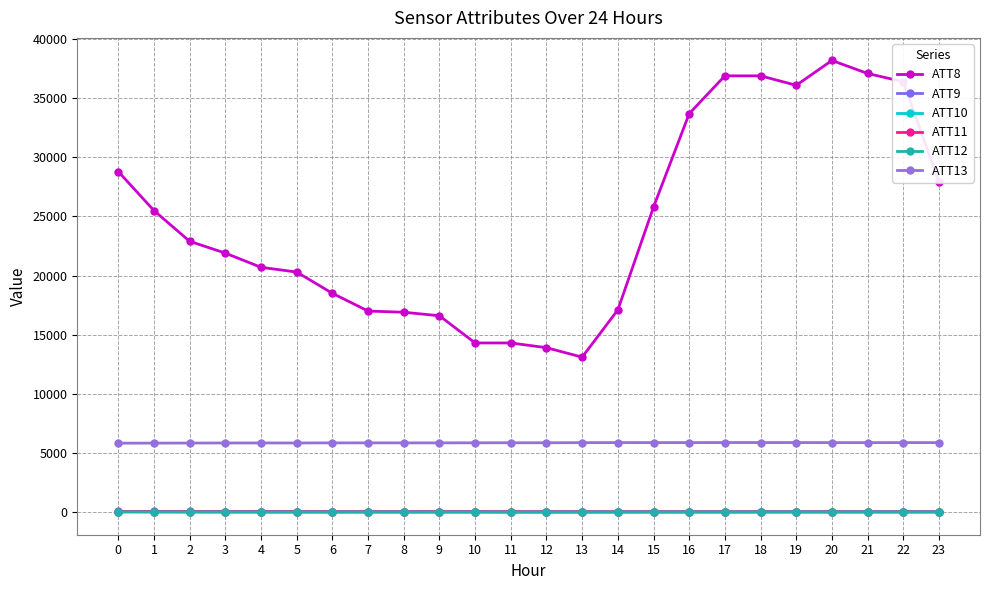

How many categories are shown in the chart?

24